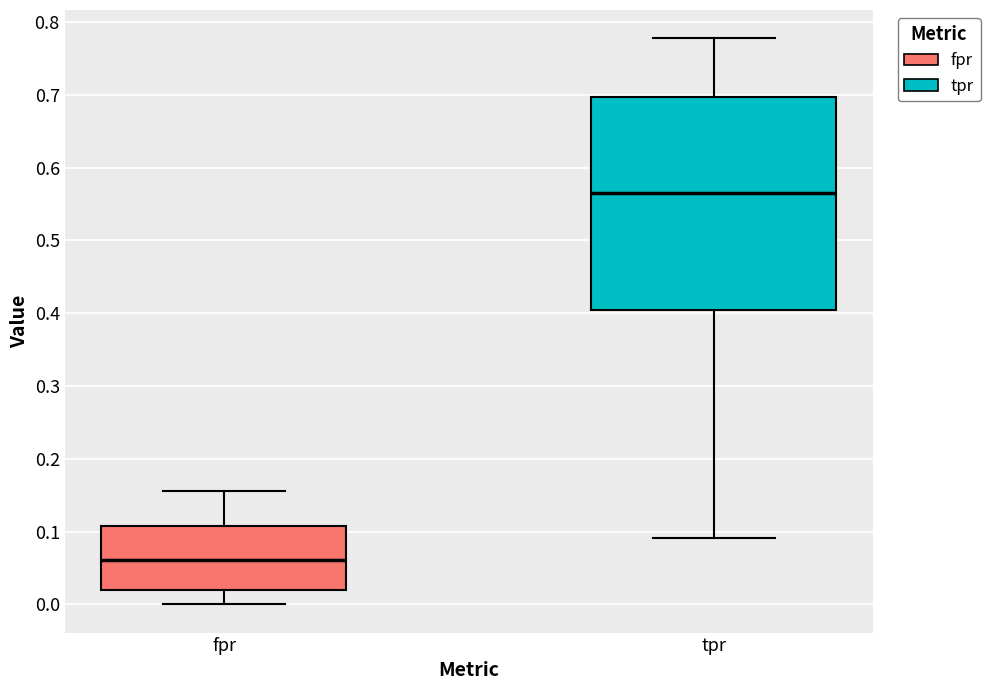

Comparing the boxes themselves (not the whiskers), which one is the tallest?

tpr